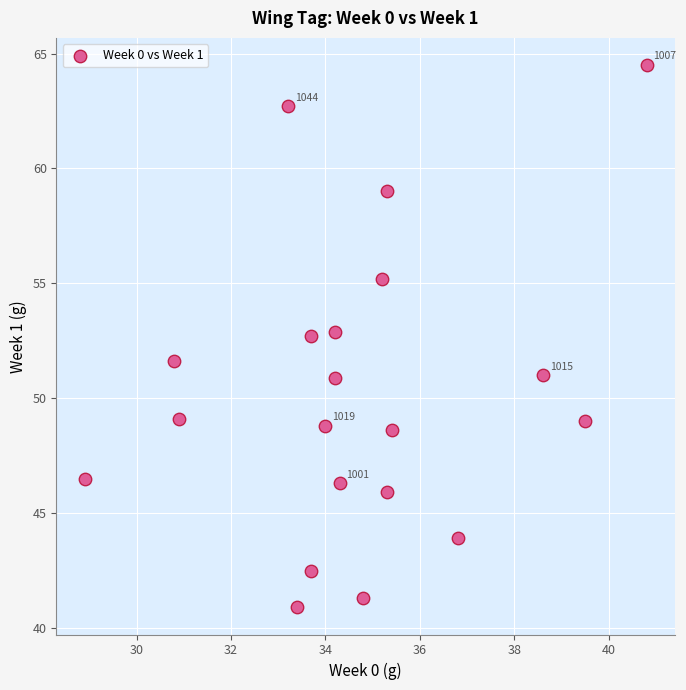

What is the range of Y values (max minus min)?

23.6